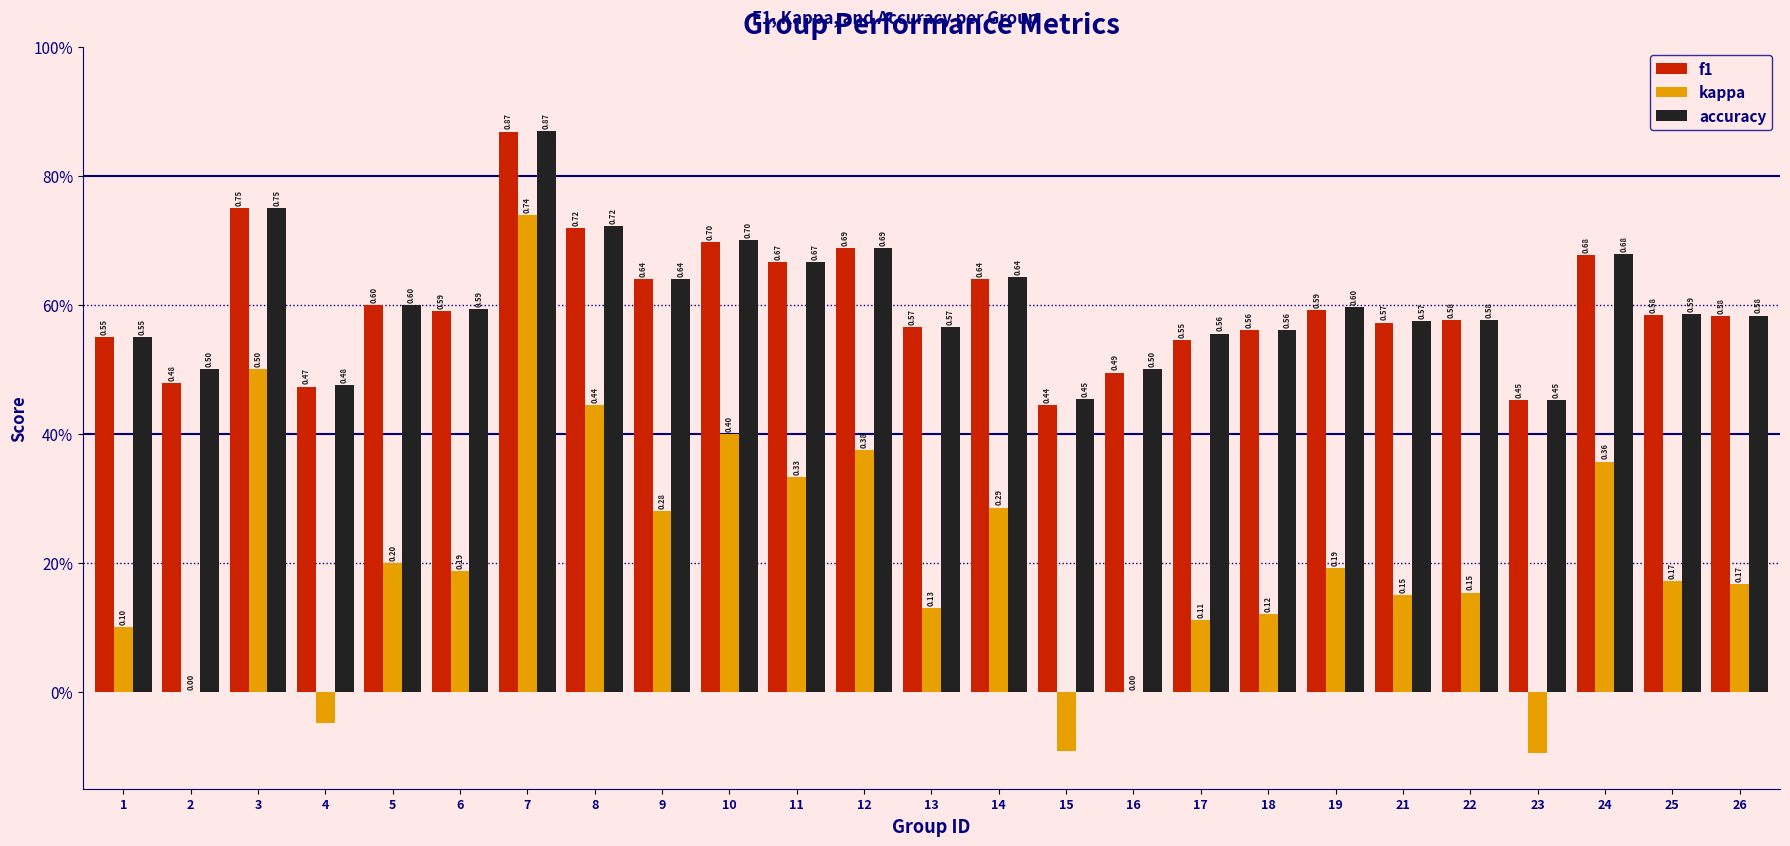

At 14, list the series in order from smallest to largest.

kappa, f1, accuracy